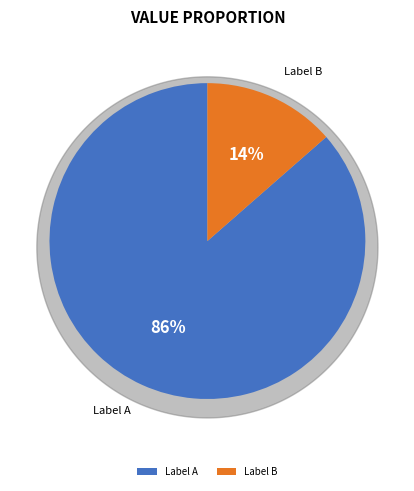

To the nearest percent, what is the average slice percentage?

50%